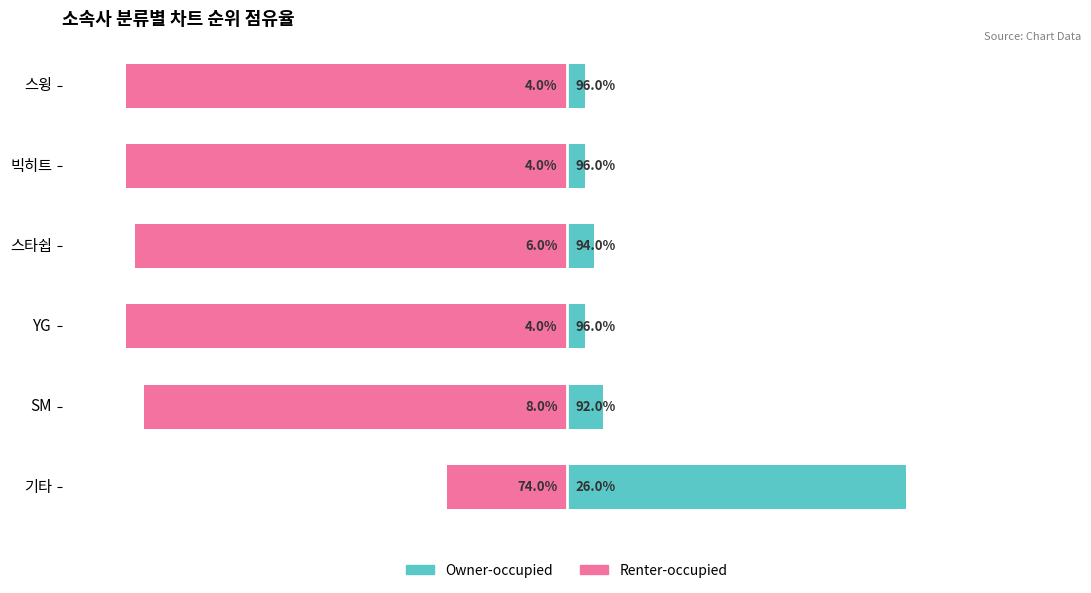

How many series are shown in this chart?

2